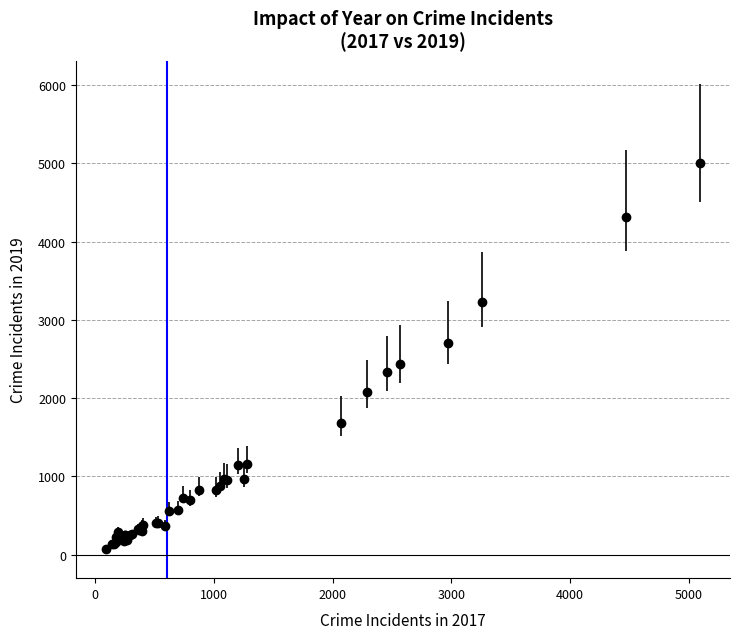

What is the difference between the second highest and second lowest values?

4172